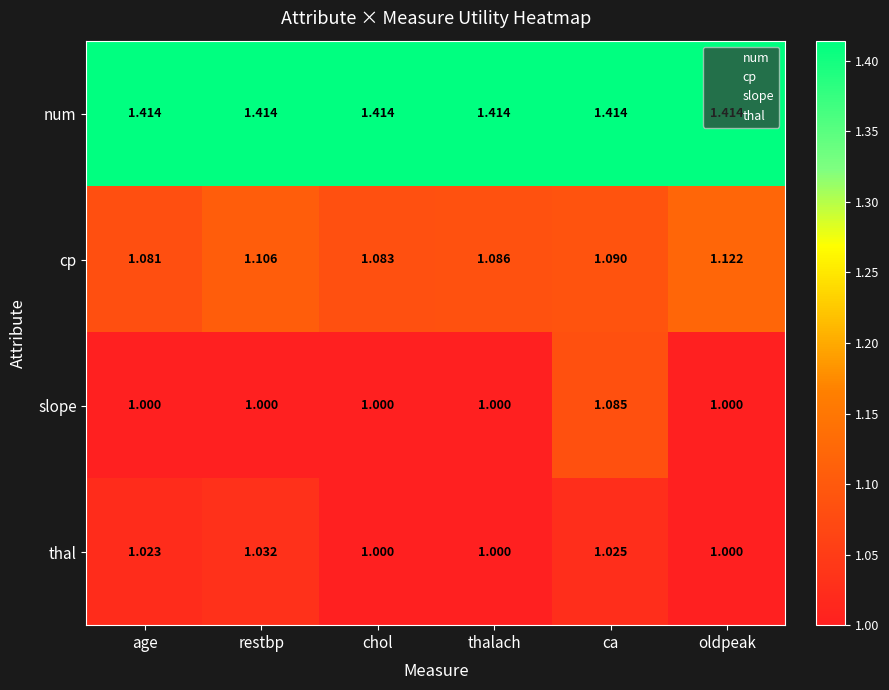

At which label is cp closest to 1?

age